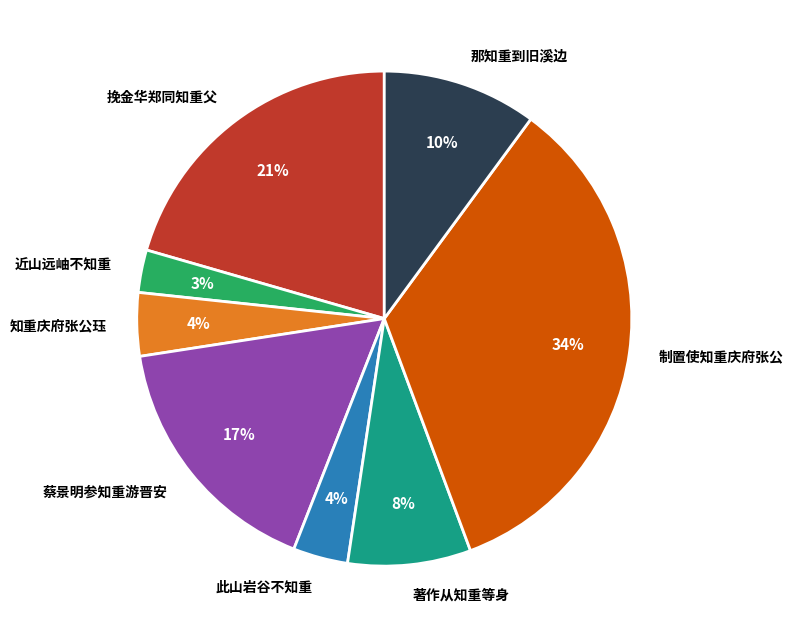

To the nearest percent, what is the difference between the largest and smallest slice percentages?

31%